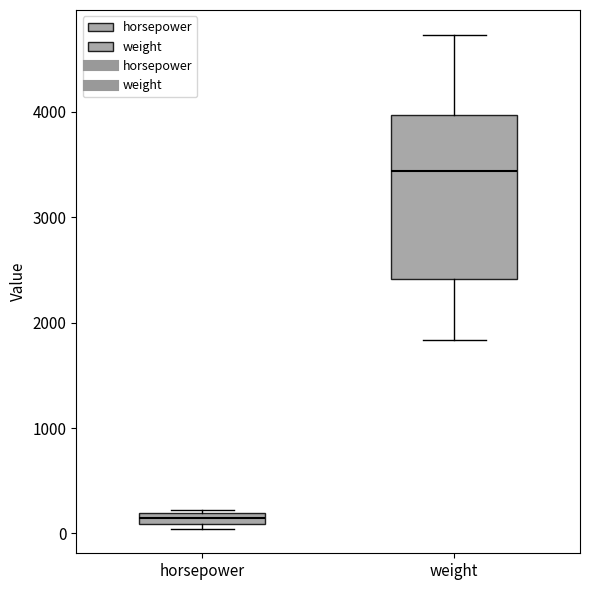

Which box's median line is the lowest?

horsepower